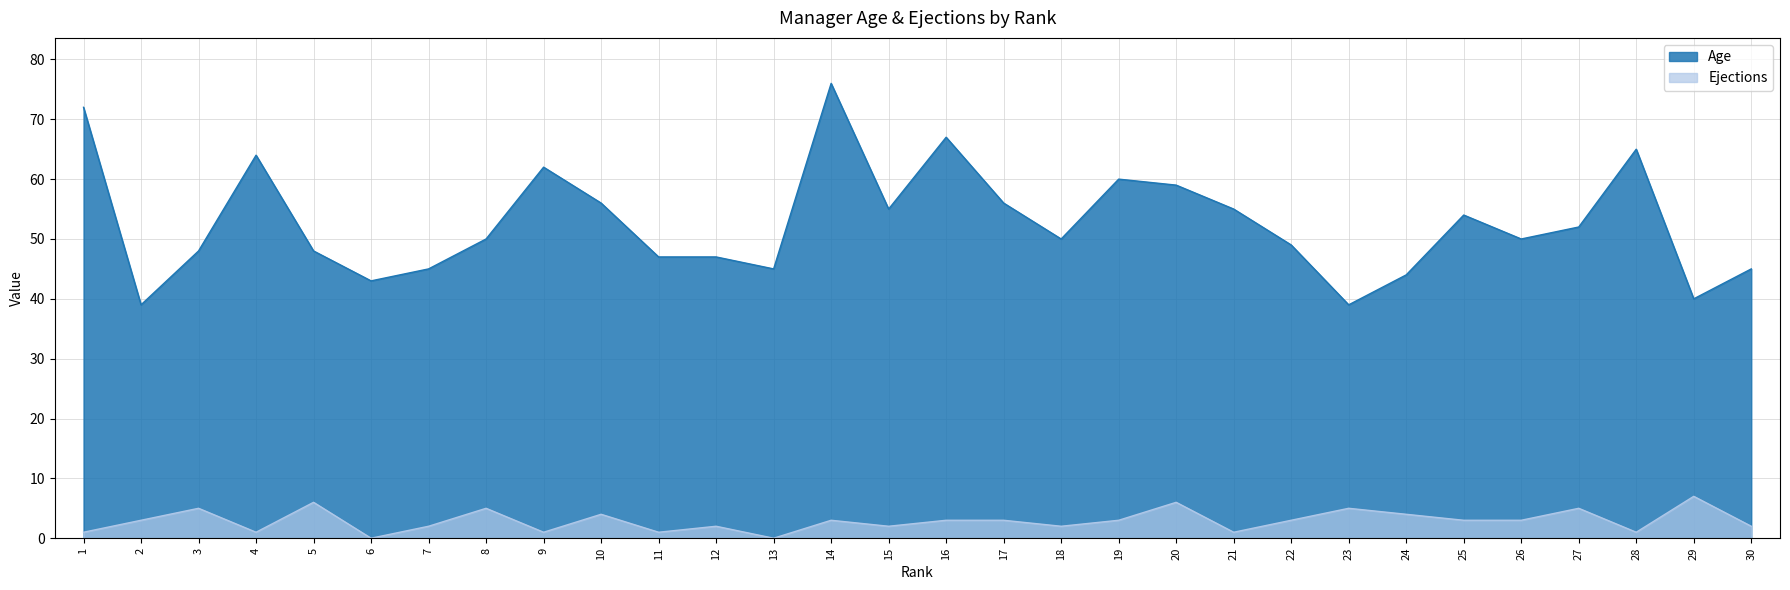

At which label does Ejections reach its minimum?

6